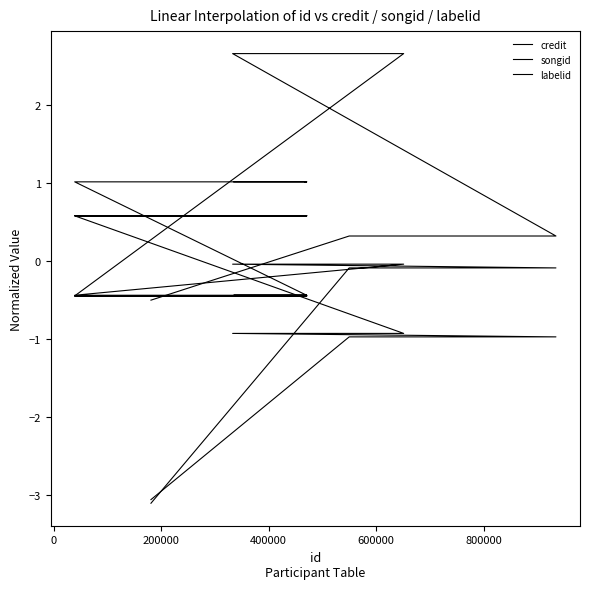

List the series in order of their overall mean, highest first.

songid, labelid, credit